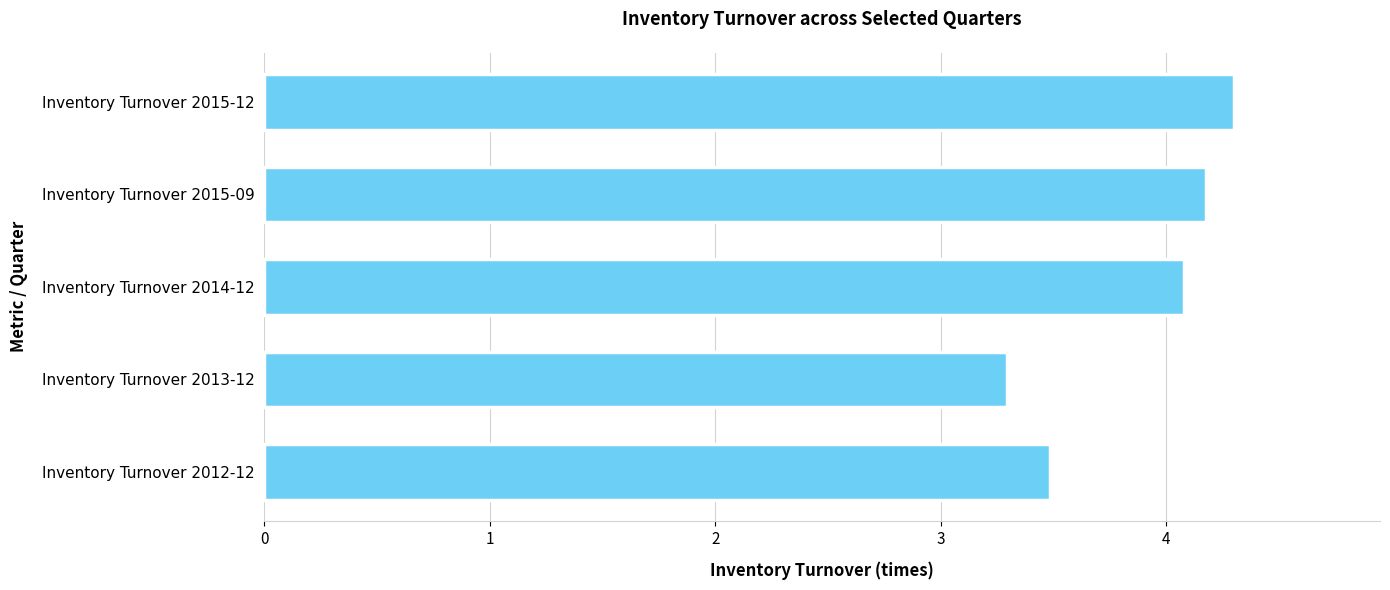

List the labels in order of value, largest first.

Inventory Turnover 2015-12, Inventory Turnover 2015-09, Inventory Turnover 2014-12, Inventory Turnover 2012-12, Inventory Turnover 2013-12